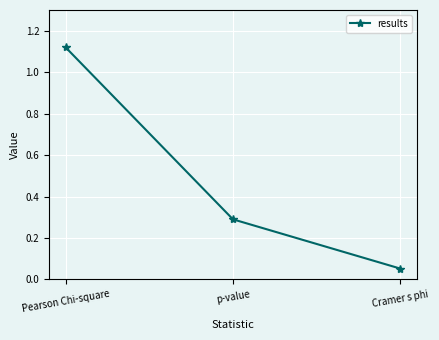

Rank the categories by value from lowest to highest.

Cramer s phi, p-value, Pearson Chi-square